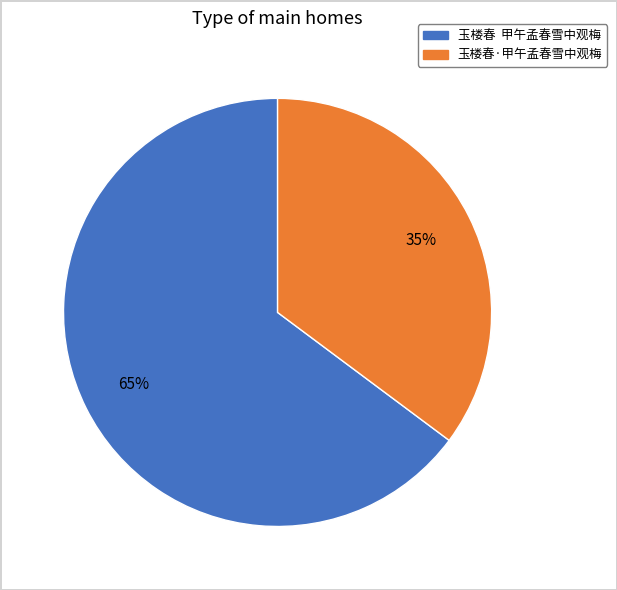

Between 玉楼春 甲午孟春雪中观梅 and 玉楼春·甲午孟春雪中观梅, which is larger?

玉楼春 甲午孟春雪中观梅